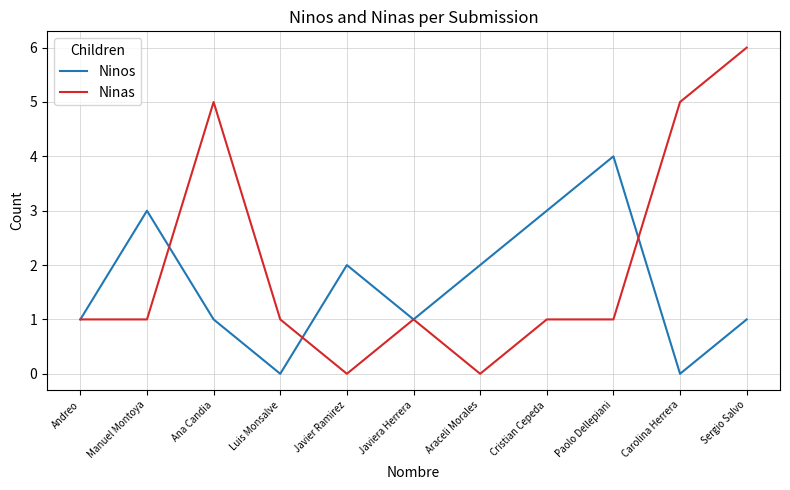

At which category is the sum across all series the highest?

Sergio Salvo